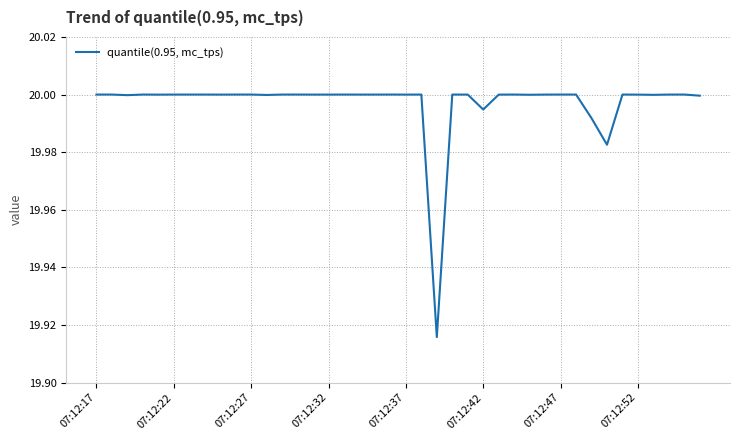

True or false: the data shows 20.0 at 07:12:32.

True